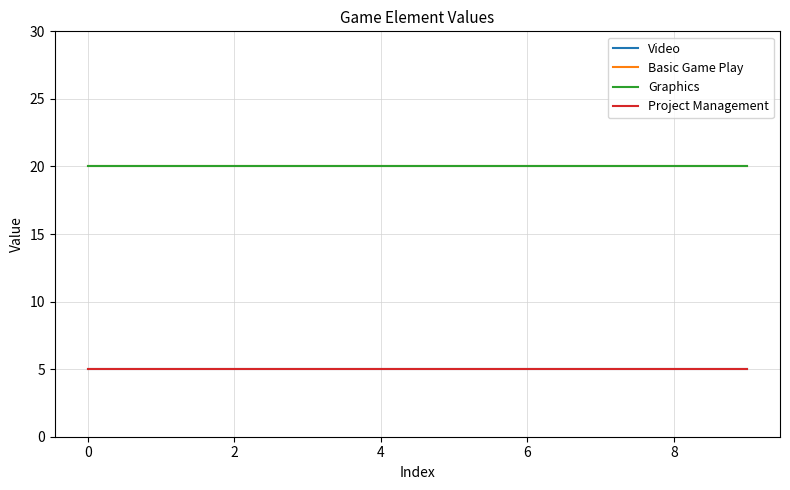

Is this an area chart (filled region under the line)?

No